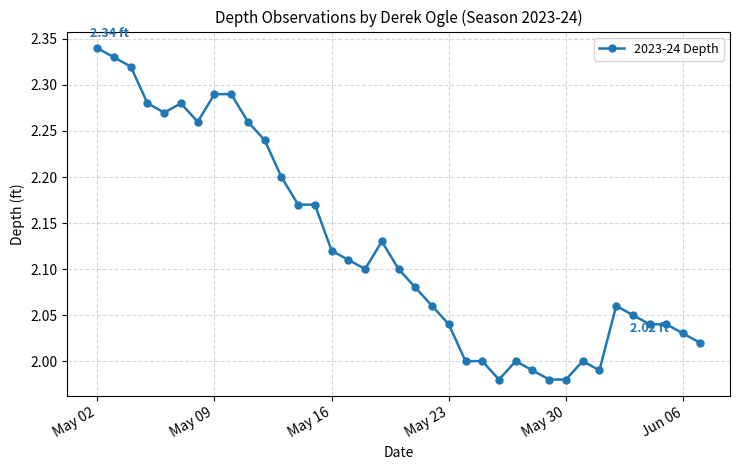

True or false: there are more than 2 points higher than both neighbors.

True